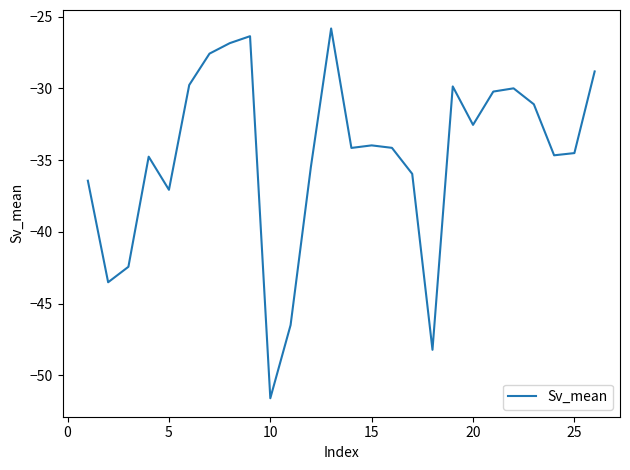

What is the difference between the maximum and minimum values?

25.8